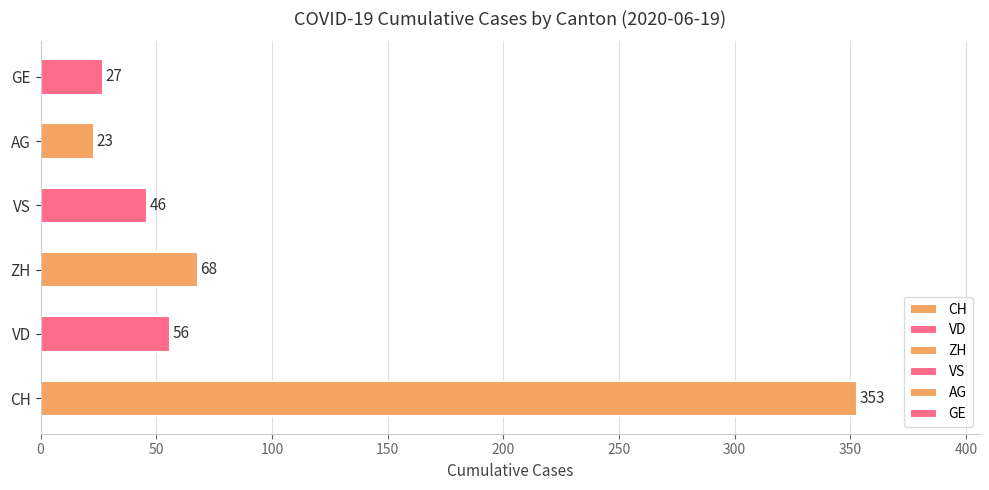

Does the chart contain stacked bars?

No